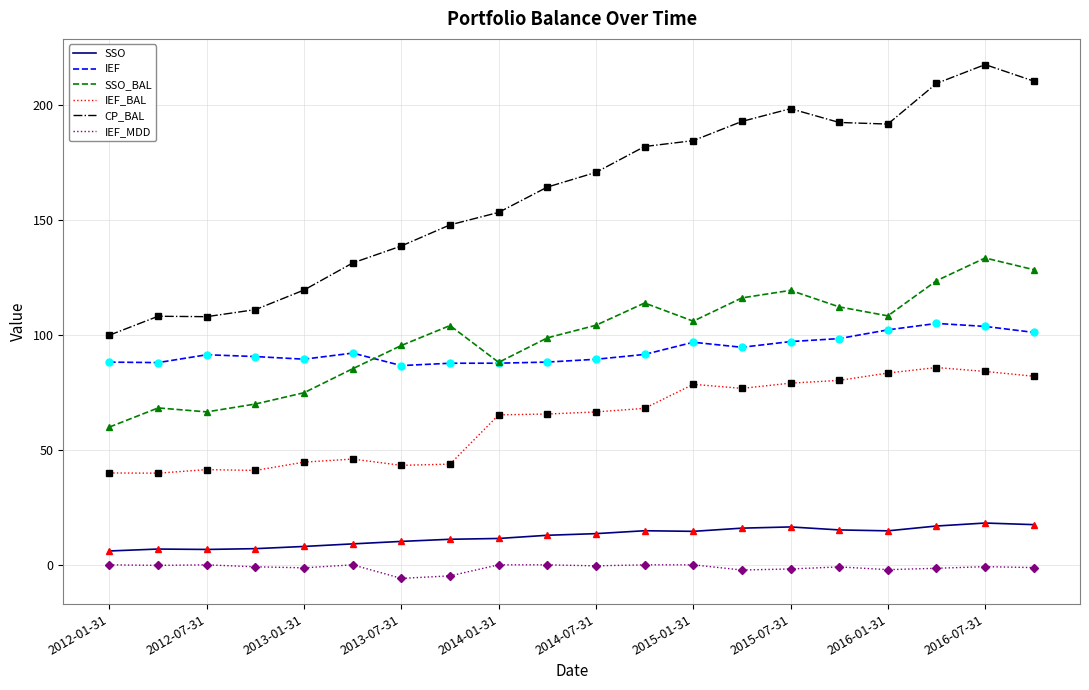

What is the greatest value displayed?

217.8